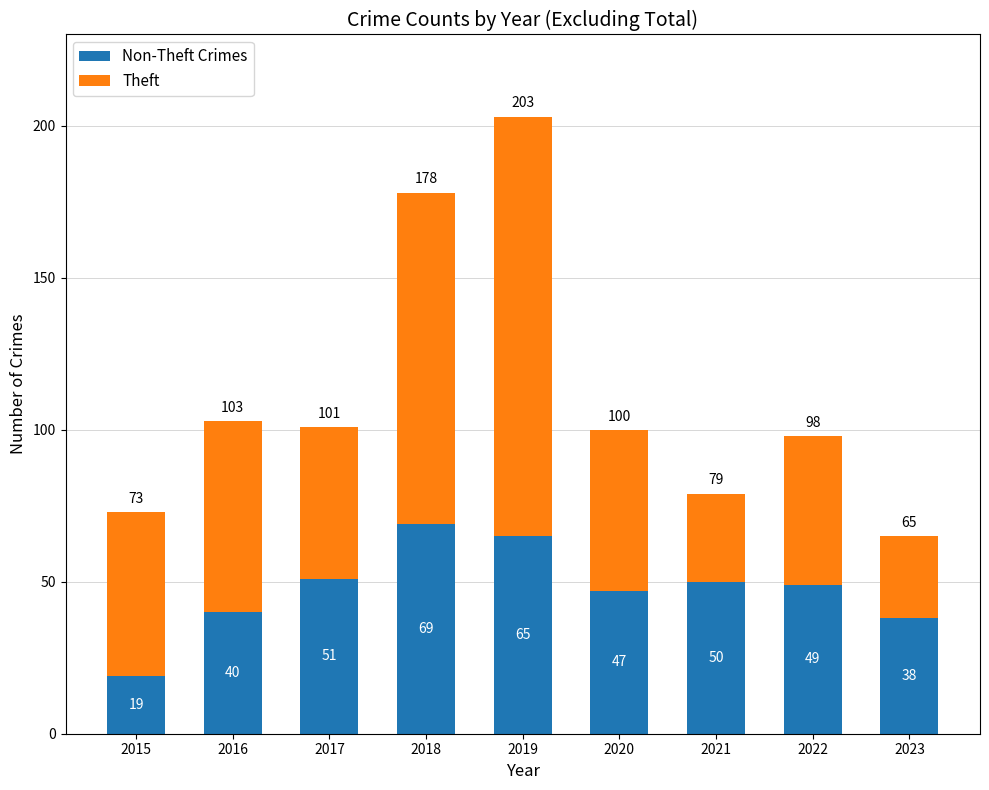

At which category is the sum across all series the highest?

2019